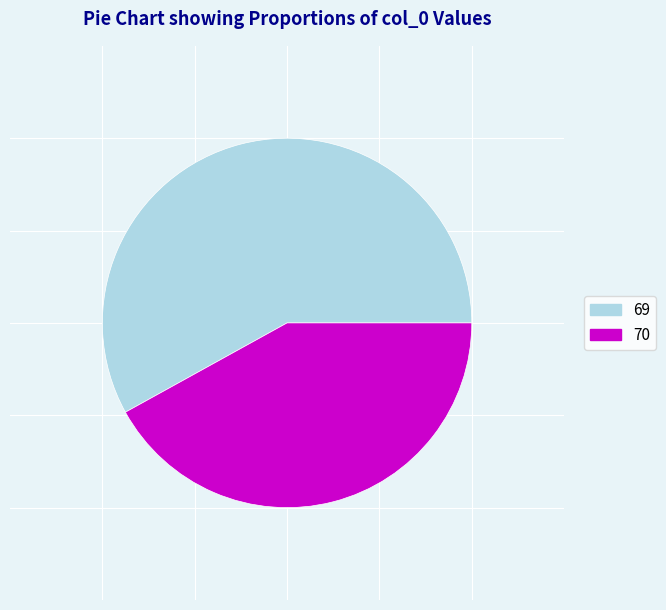

True or false: 70 accounts for 52% of the total.

False